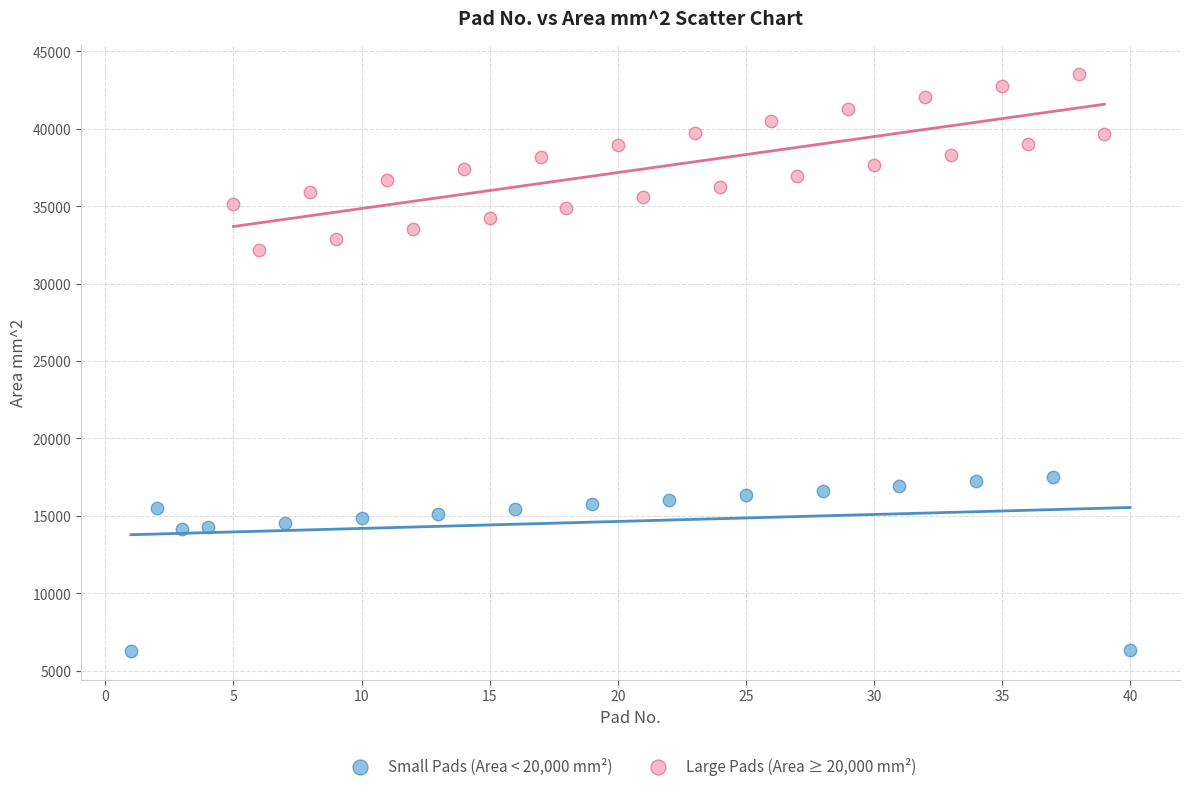

Which series contains the lowest Y value?

Small Pads (Area < 20,000 mm²)